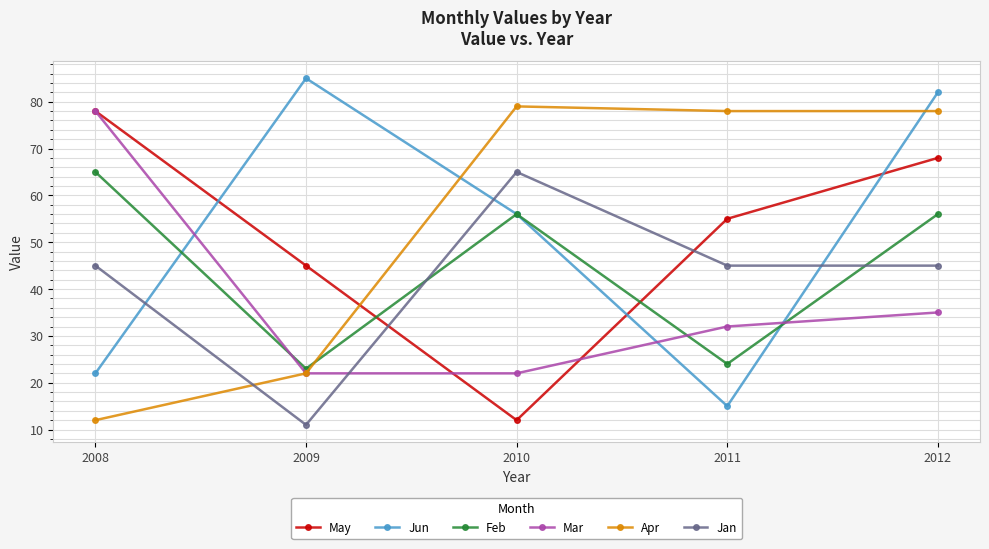

Reading left to right, transcribe all the data shown in this chart.

May: 78	45	12	55	68
Jun: 22	85	56	15	82
Feb: 65	23	56	24	56
Mar: 78	22	22	32	35
Apr: 12	22	79	78	78
Jan: 45	11	65	45	45